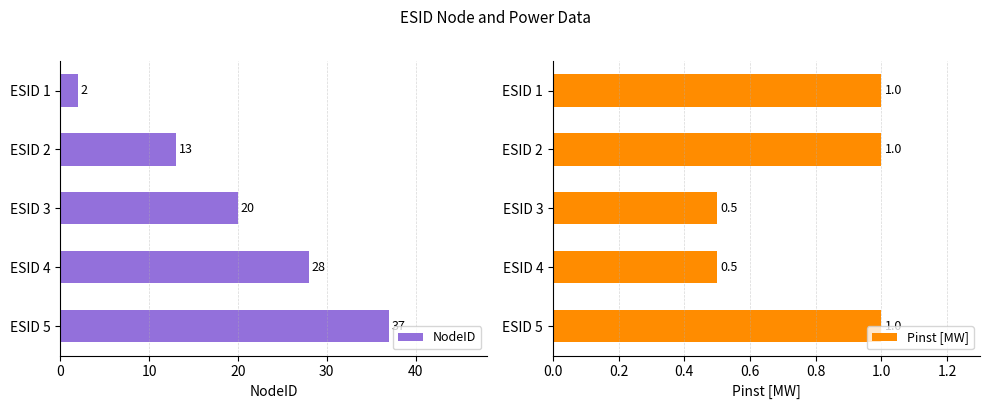

What is the minimum value shown in the chart?

0.5